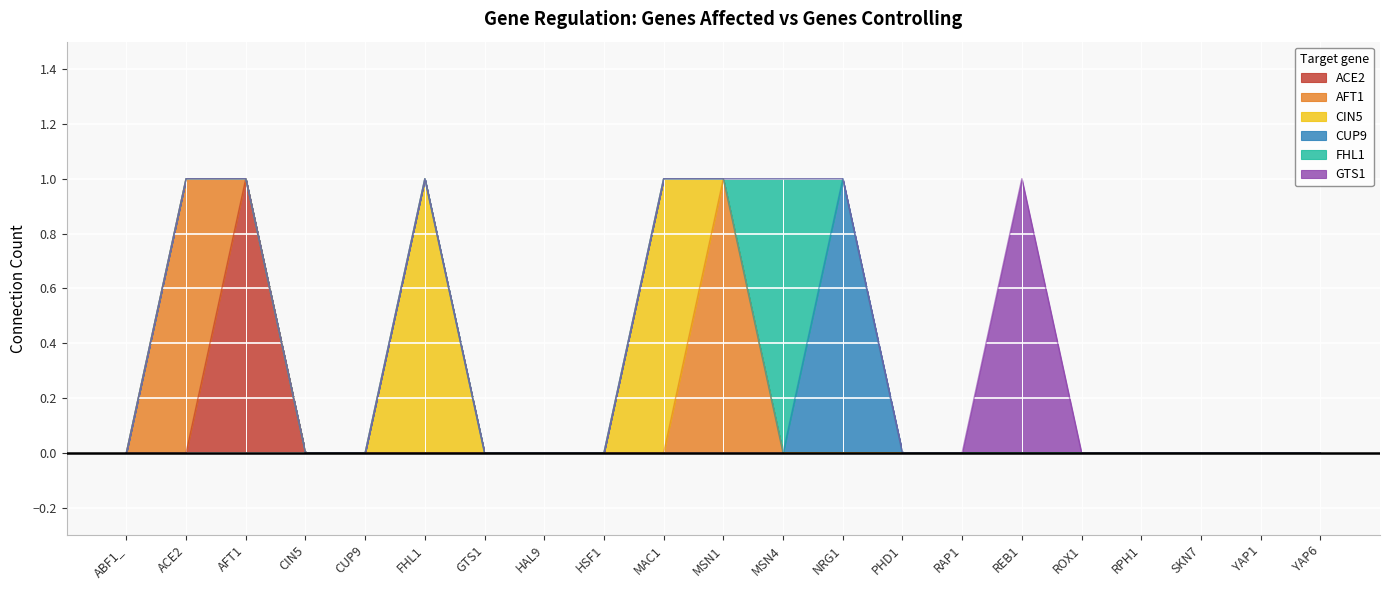

At which category does FHL1 reach its first local peak?

MSN4